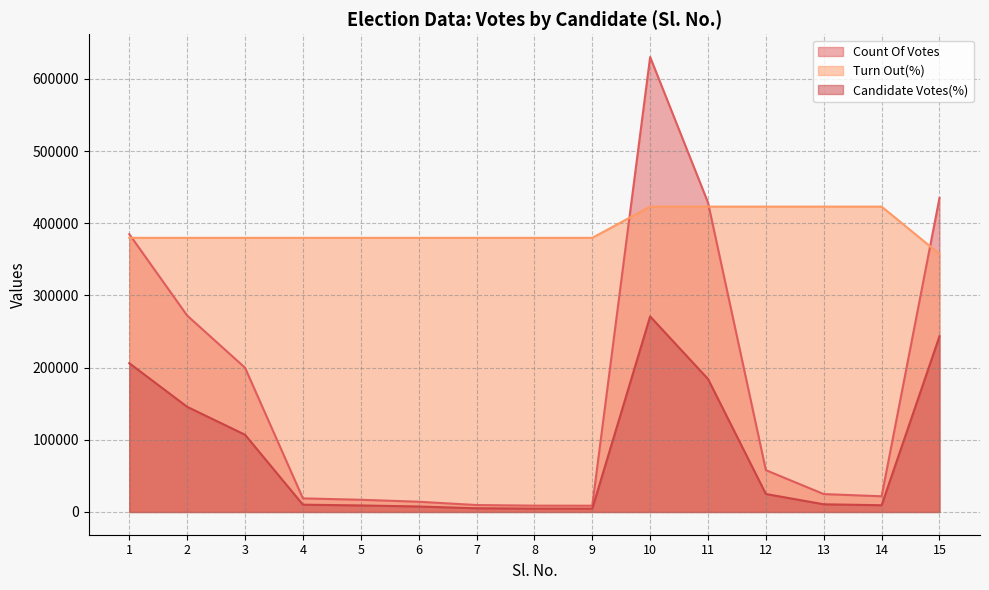

Rank the series by their maximum value, from highest to lowest.

Count Of Votes, Turn Out(%), Candidate Votes(%)